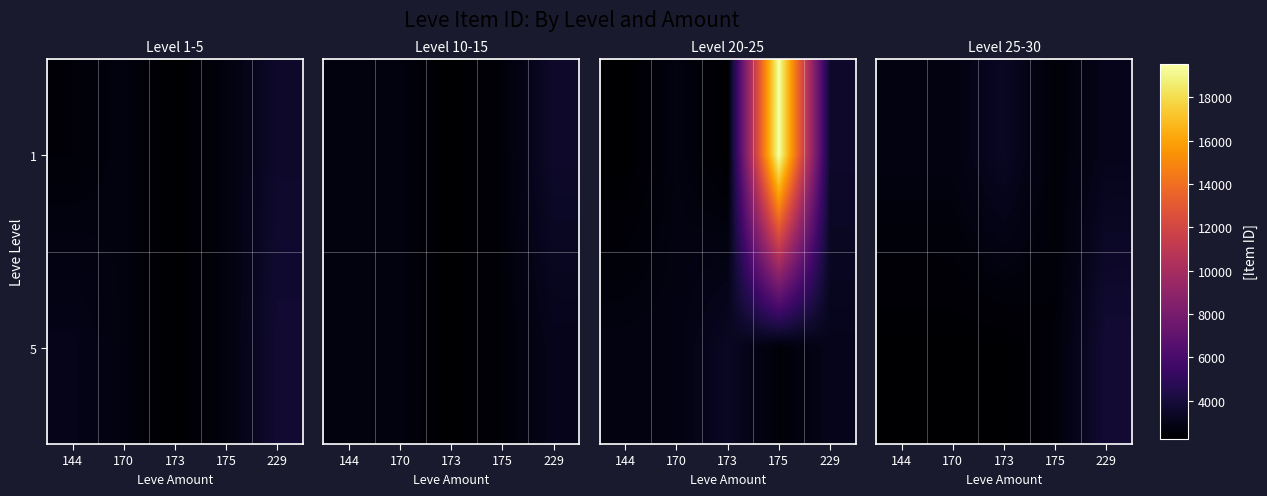

Where is 5 nearest to the value 3045?

175